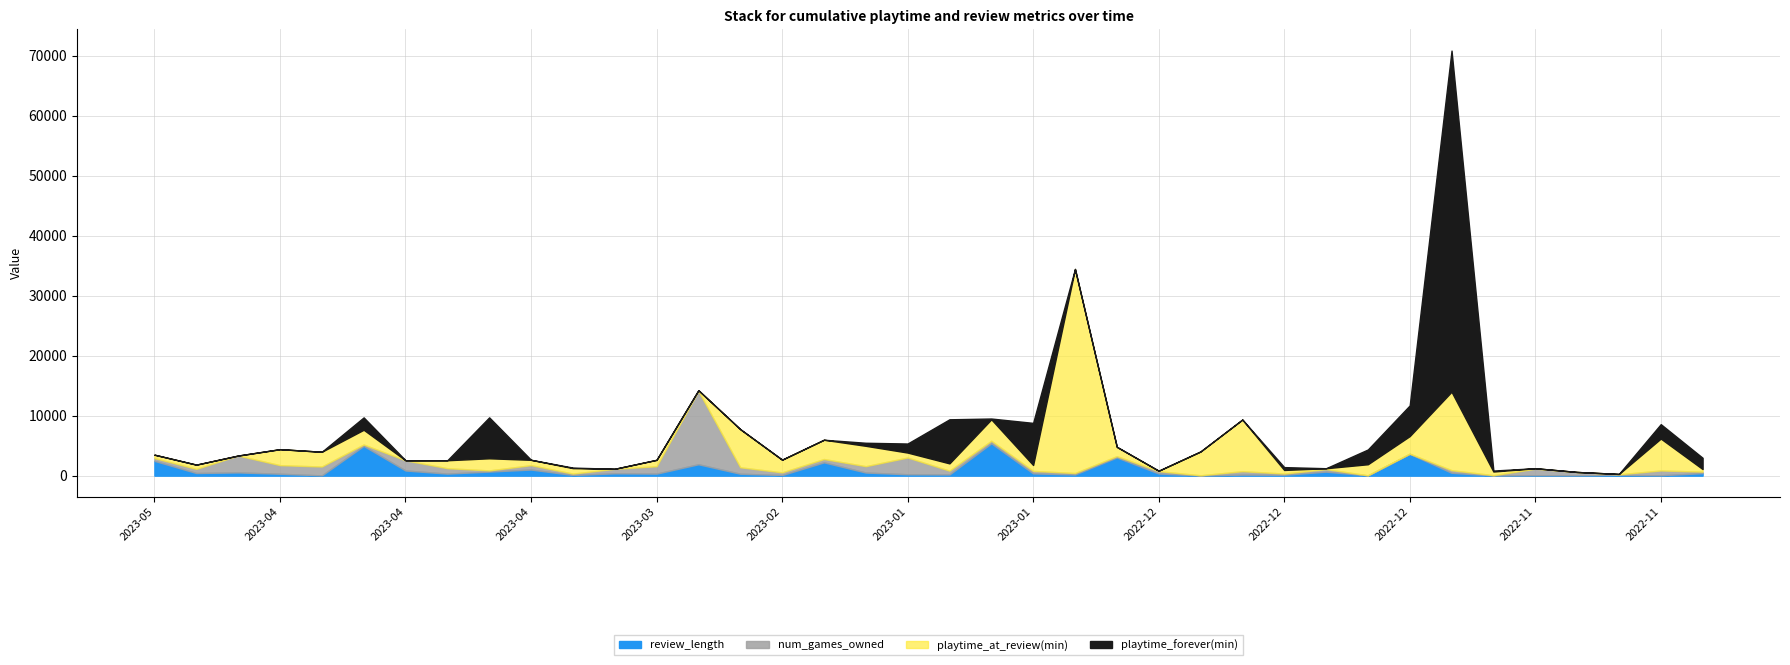

What are all the series names shown in the legend?

review_length, num_games_owned, playtime_at_review(min), playtime_forever(min)